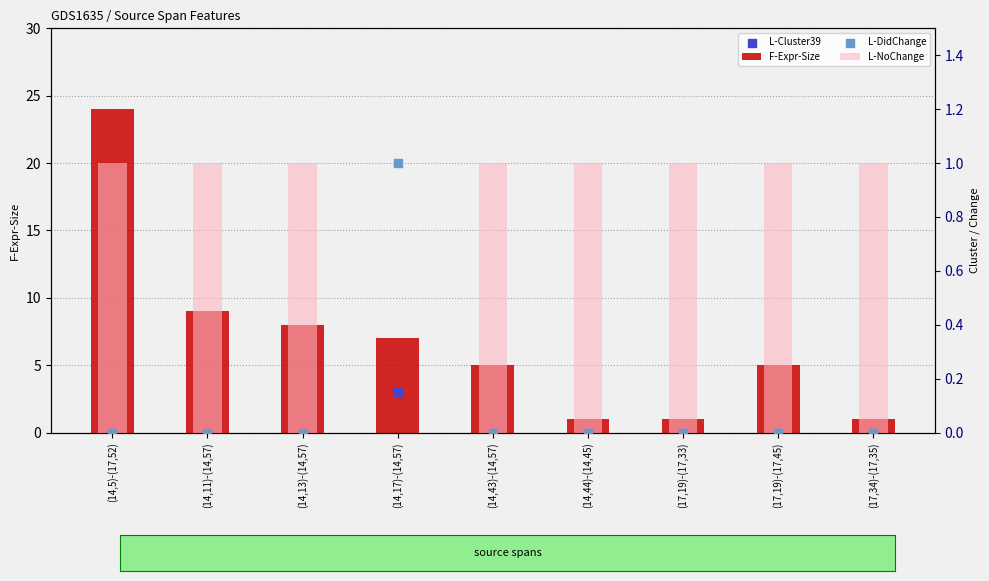

At how many categories does at least one series exceed 23?

1